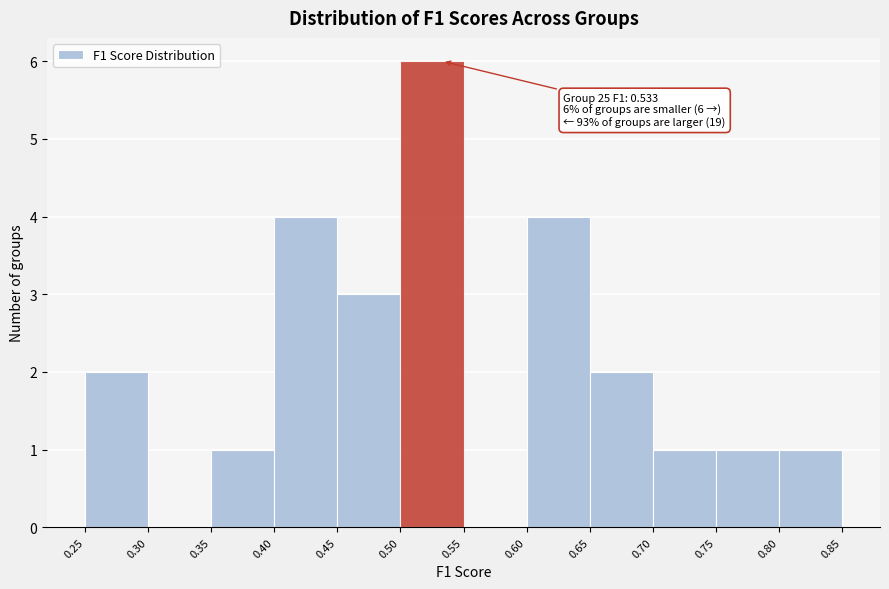

Over which range of the x-axis is the bar tallest?

0.50 to 0.55